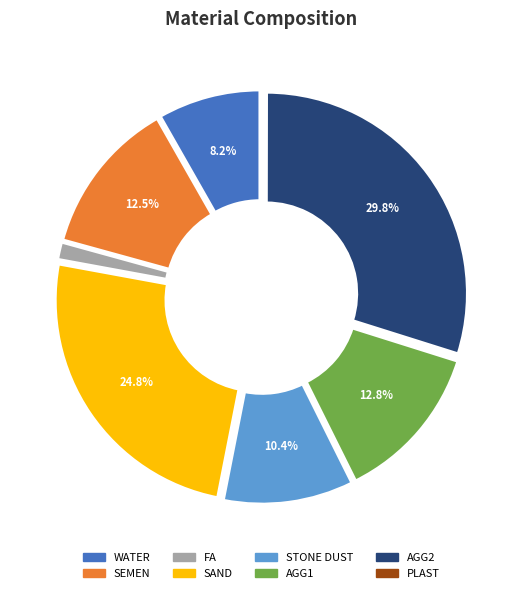

To the nearest percent, what is the difference between the largest and smallest slice percentages?

30%